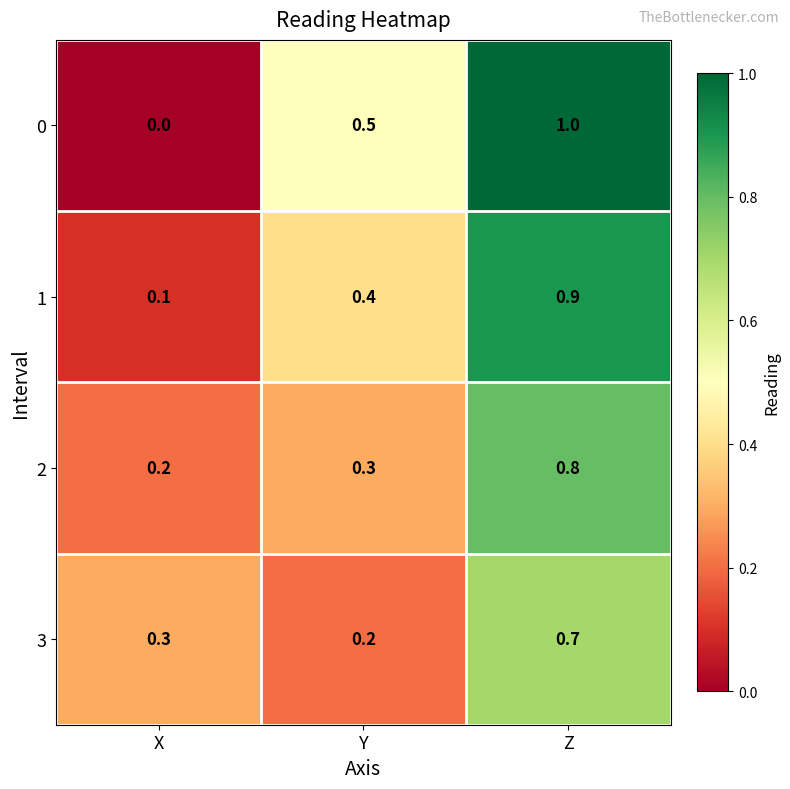

What is the average value of the 0 series?

0.5